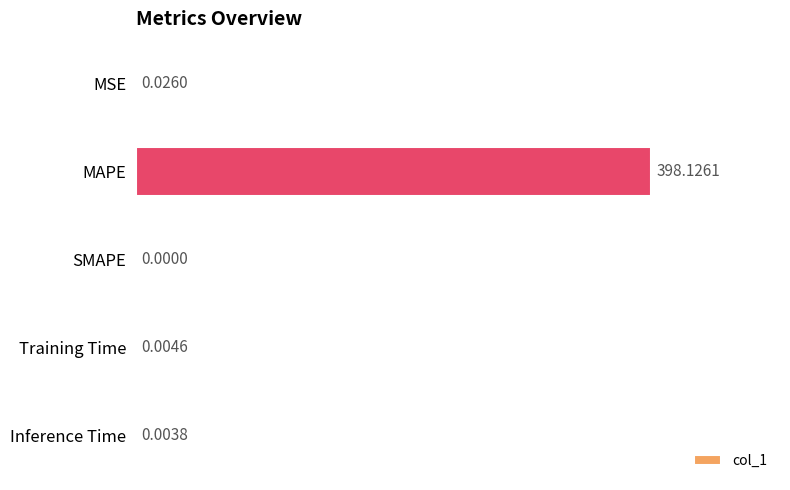

Which label corresponds to the largest value in the chart?

MAPE